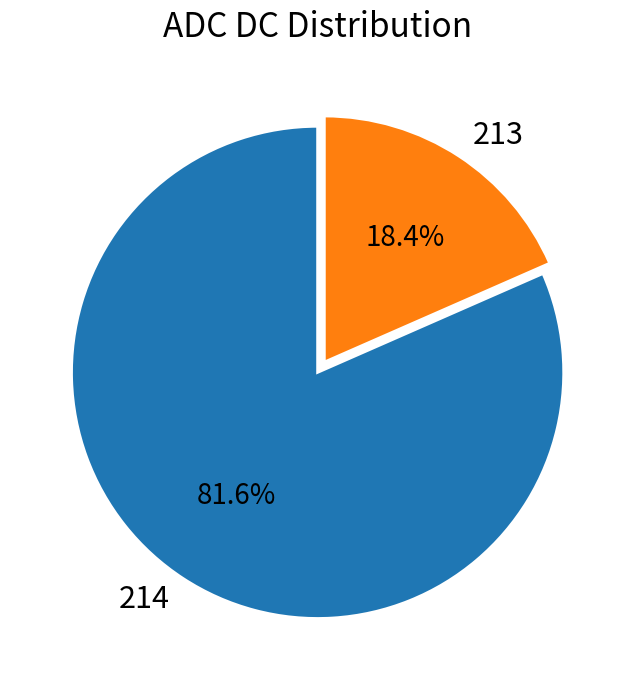

Rank the categories by value from lowest to highest.

213, 214